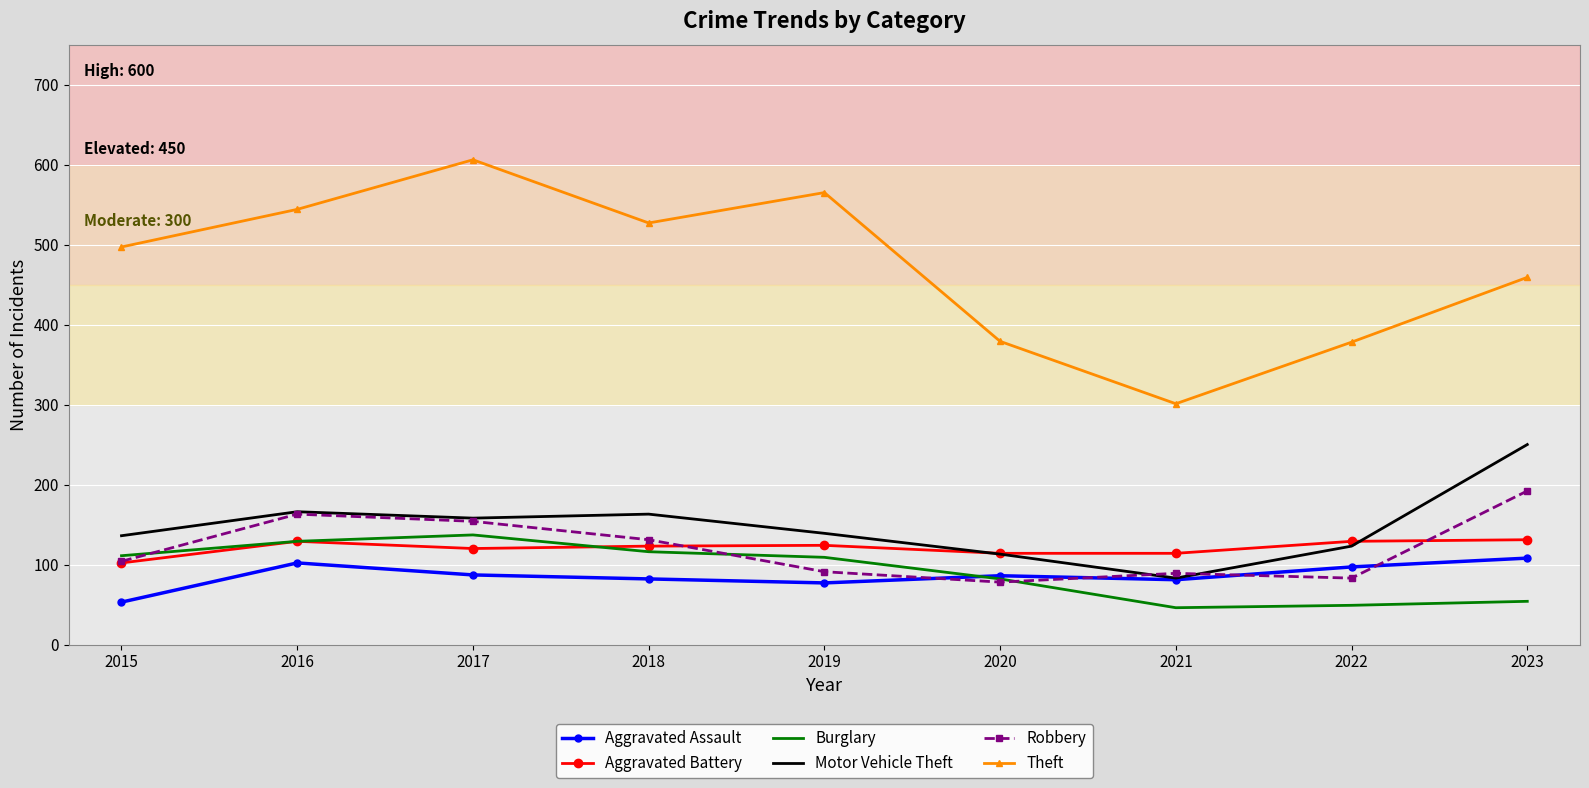

True or false: Robbery has a value of 91 at 2019.

True